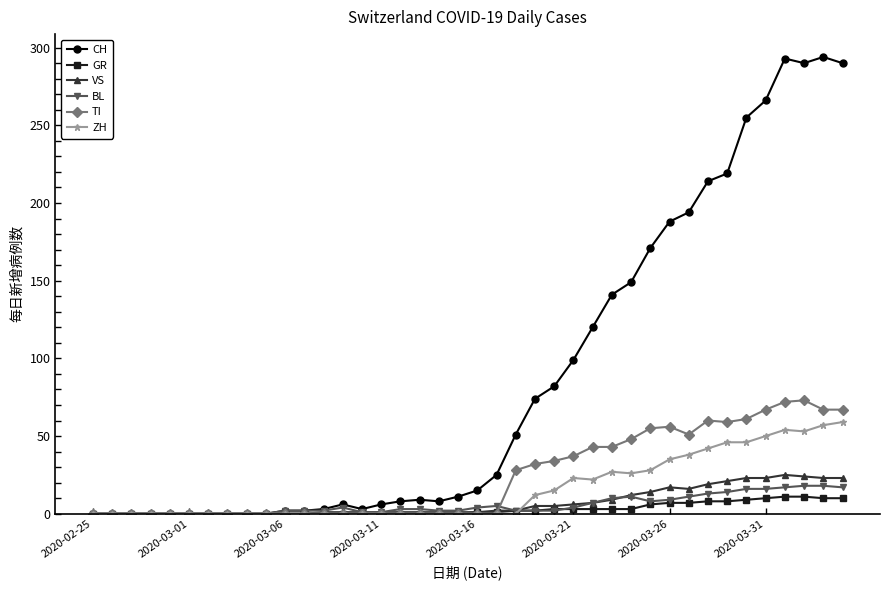

Which series has the largest range (max minus min)?

CH